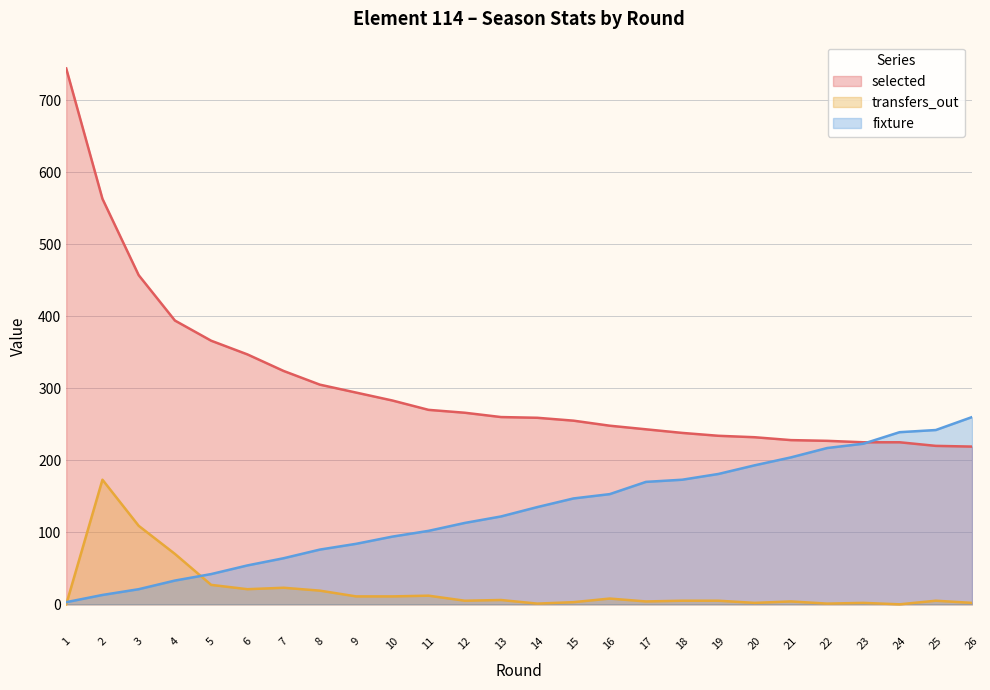

Reading right to left, transcribe all the data shown in this chart.

selected: 26=219	25=220	24=225	23=225	22=227	21=228	20=232	19=234	18=238	17=243	16=248	15=255	14=259	13=260	12=266	11=270	10=283	9=294	8=305	7=324	6=347	5=366	4=394	3=457	2=563	1=744
transfers_out: 26=2	25=5	24=0	23=2	22=1	21=4	20=2	19=5	18=5	17=4	16=8	15=3	14=1	13=6	12=5	11=12	10=11	9=11	8=19	7=23	6=21	5=27	4=70	3=109	2=173	1=0
fixture: 26=260	25=242	24=239	23=223	22=217	21=204	20=193	19=181	18=173	17=170	16=153	15=147	14=135	13=122	12=113	11=102	10=94	9=84	8=76	7=64	6=54	5=42	4=33	3=21	2=13	1=3